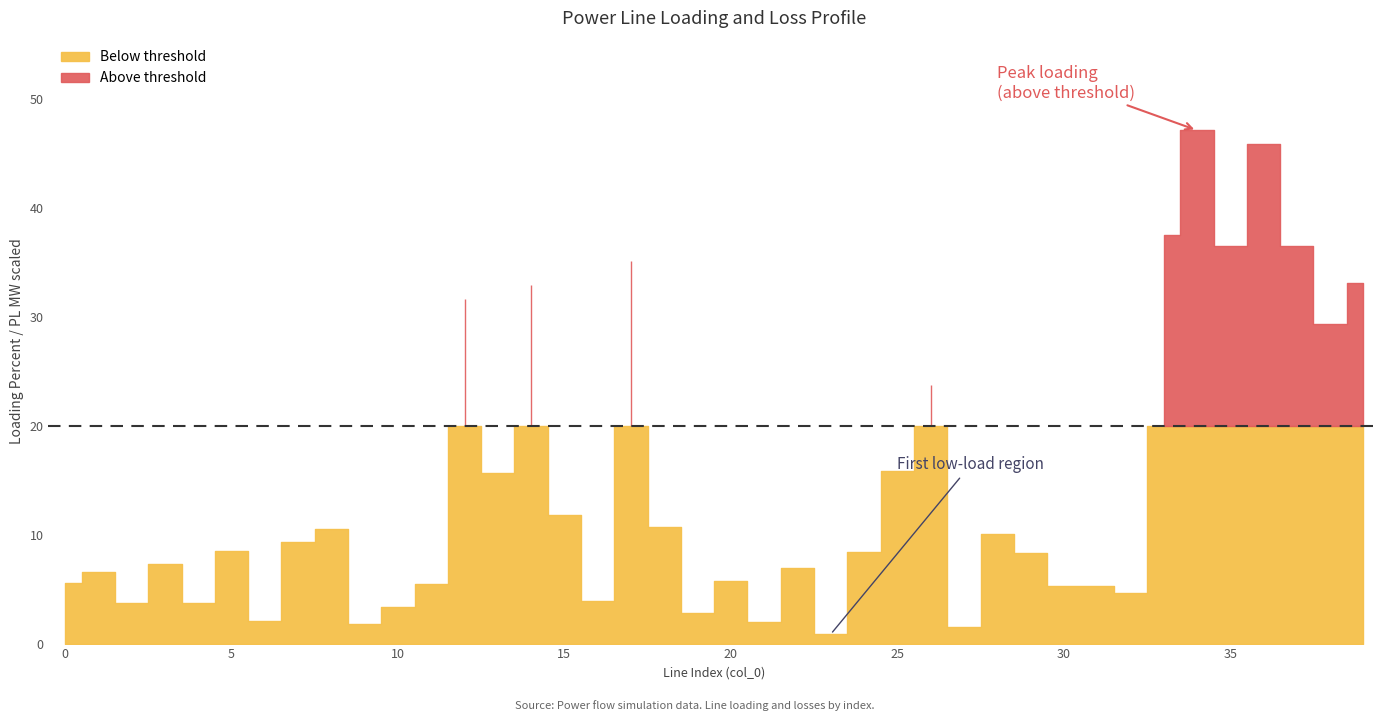

How many interior local peaks does the pl_mw_scaled series have?

13